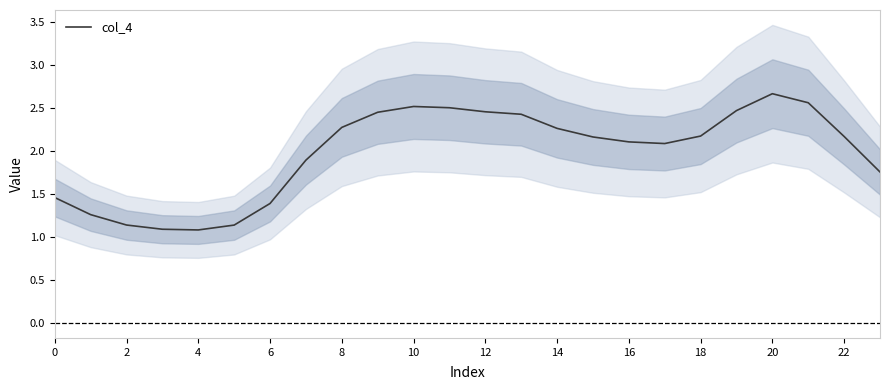

At which label does col_4 first exceed 2?

8